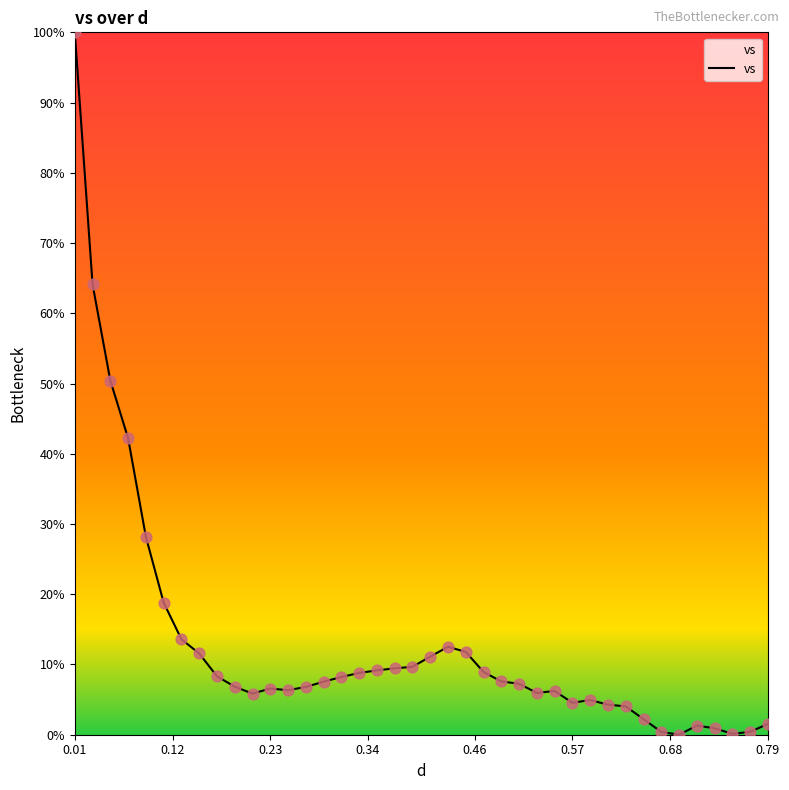

What is the greatest value displayed?

100.0